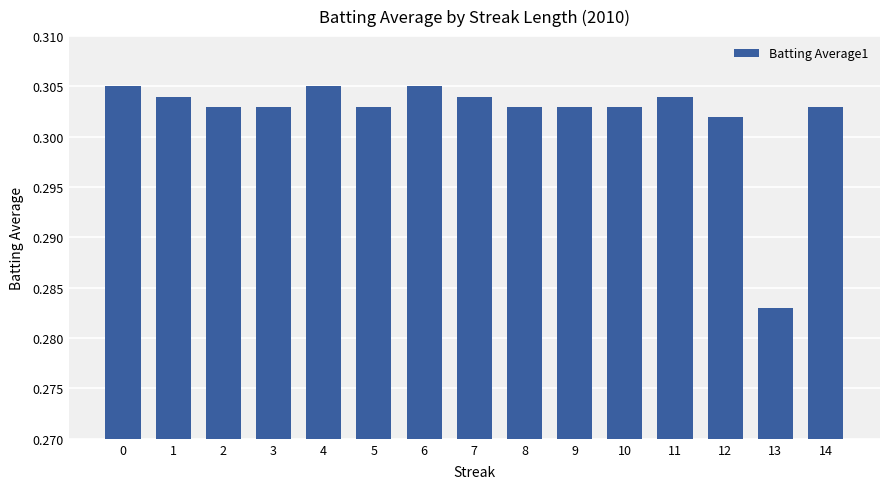

True or false: the data shows 0.5 at 3.

False